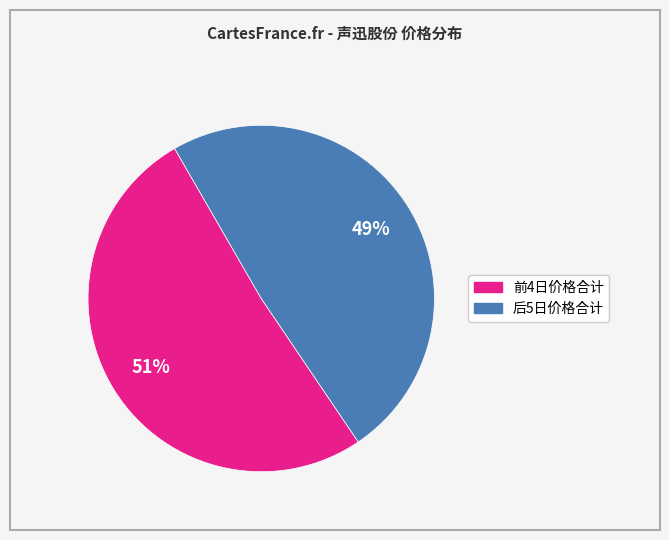

Does any single category account for the majority?

Yes